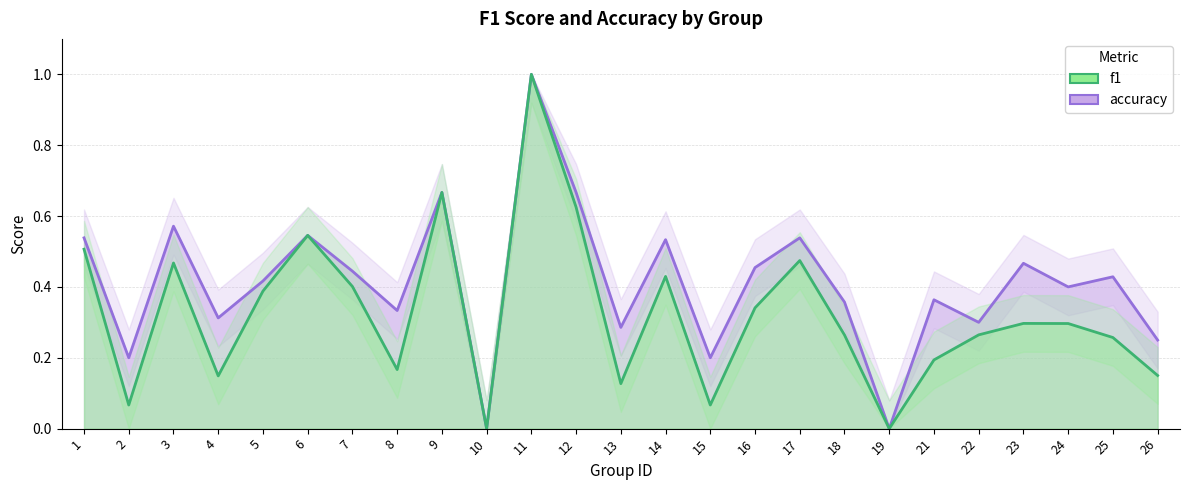

How many values in accuracy are above zero?

23